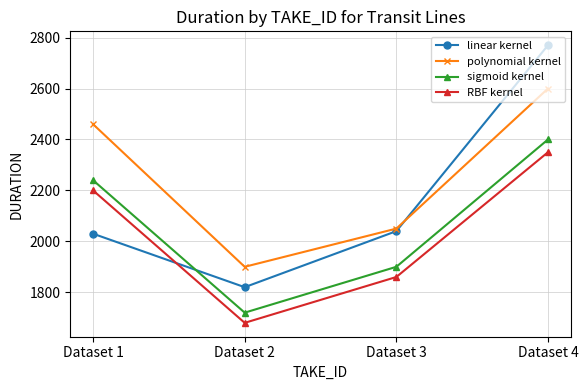

Reading left to right, list all the values displayed in this chart.

linear kernel: 2030	1820	2040	2770
polynomial kernel: 2460	1900	2050	2600
sigmoid kernel: 2240	1720	1900	2400
RBF kernel: 2200	1680	1860	2350